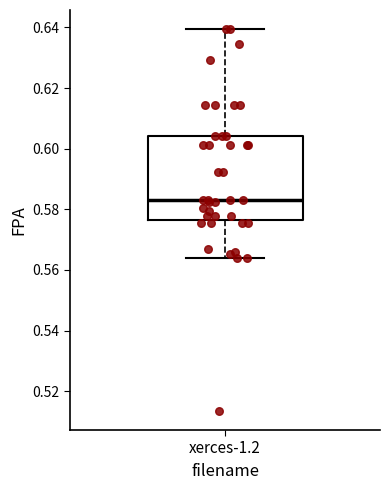

Read this box plot against the y-axis: the position of the median line, the range covered by the box, and the ends of both whiskers. The values are not printed on the chart, so give them approximately, as read against the axis.

median 0.584, box 0.576 to 0.604, whiskers 0.564 to 0.640